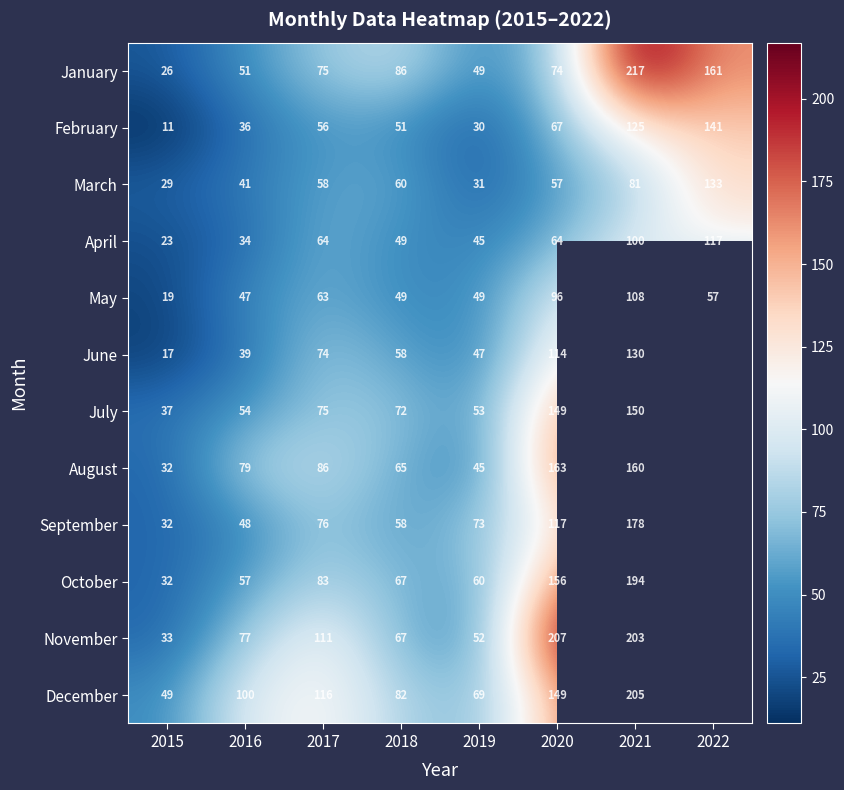

What is the total value across all series at 2015?

340